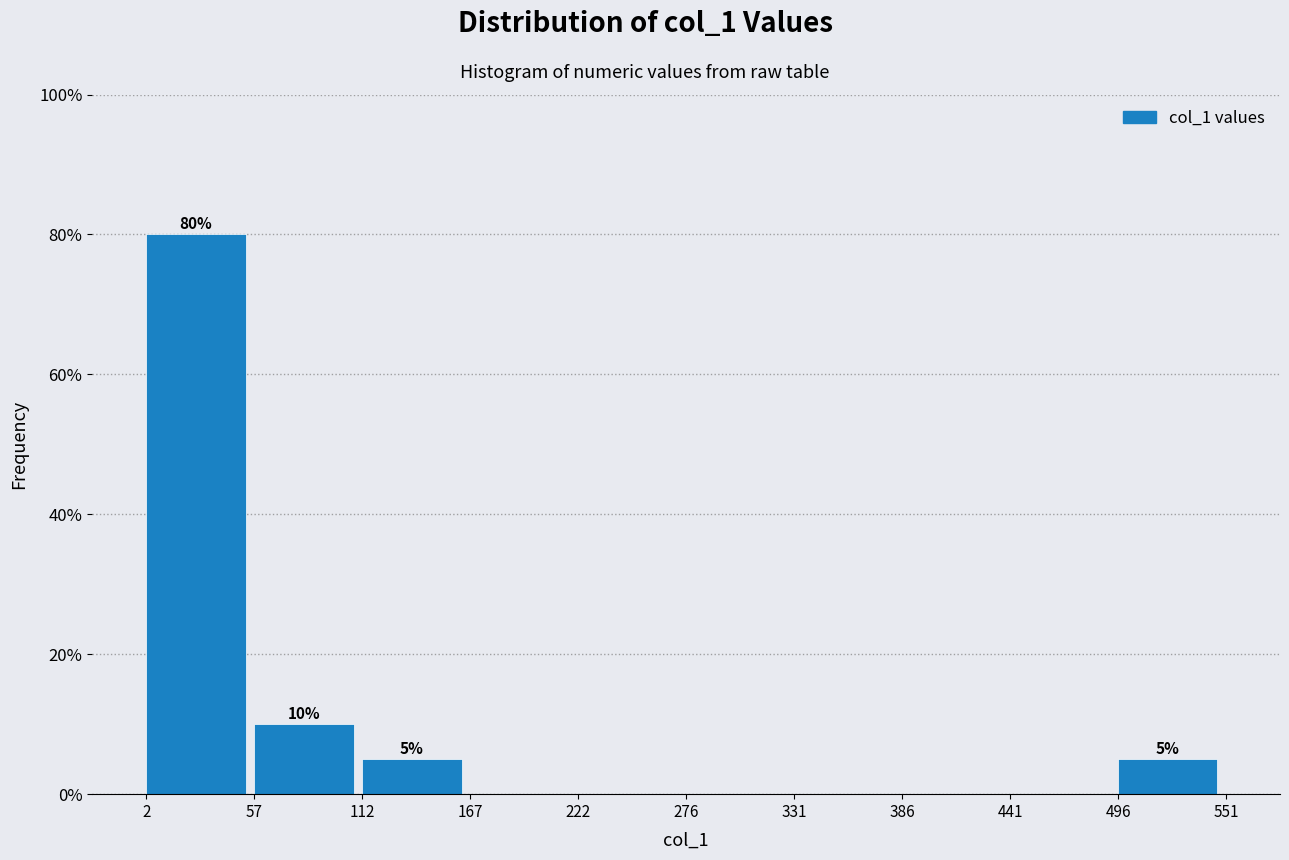

Which range on the x-axis has the tallest bar?

2 to 57